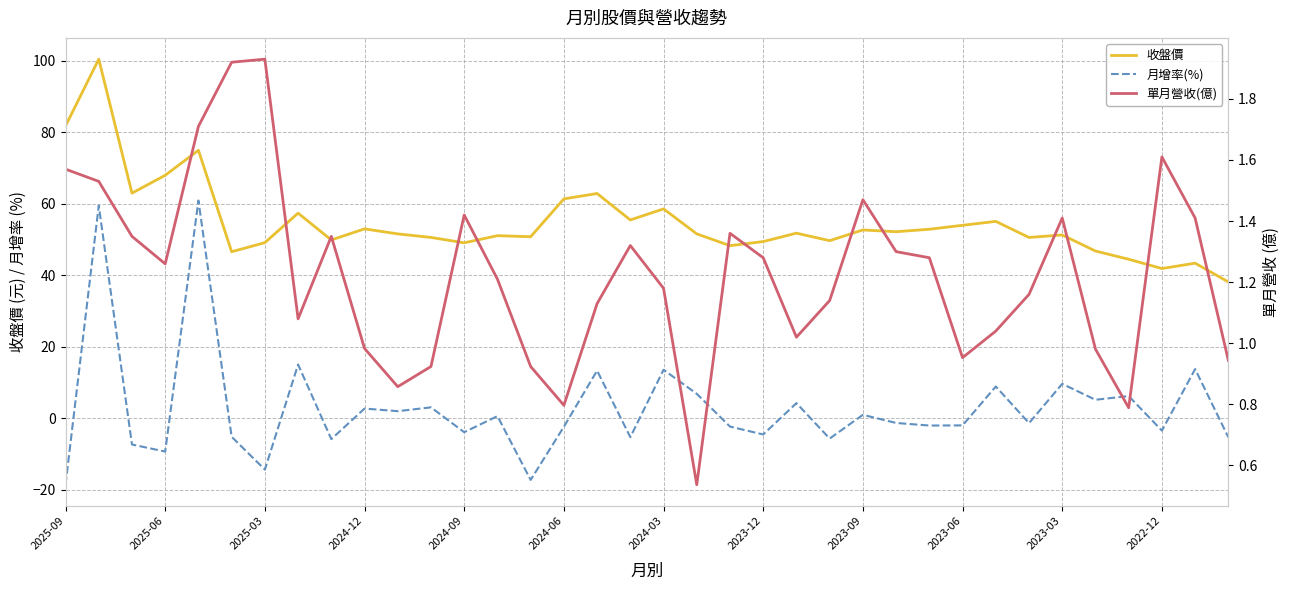

What is the spread (max minus min) of values at 13?

50.5